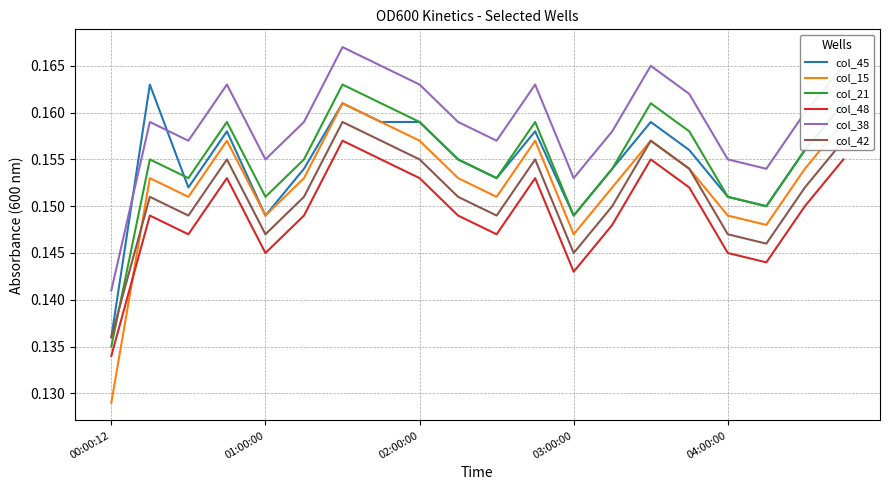

Which series has the largest range (max minus min)?

col_15